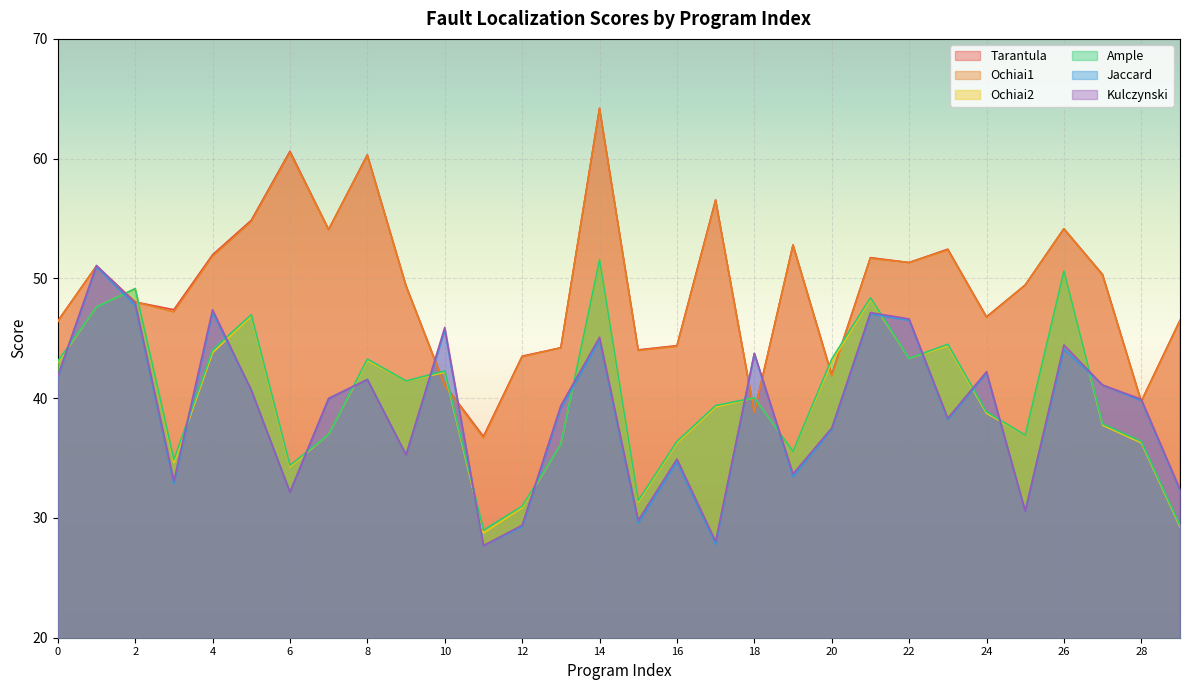

Which series has the widest spread of values?

Ochiai1